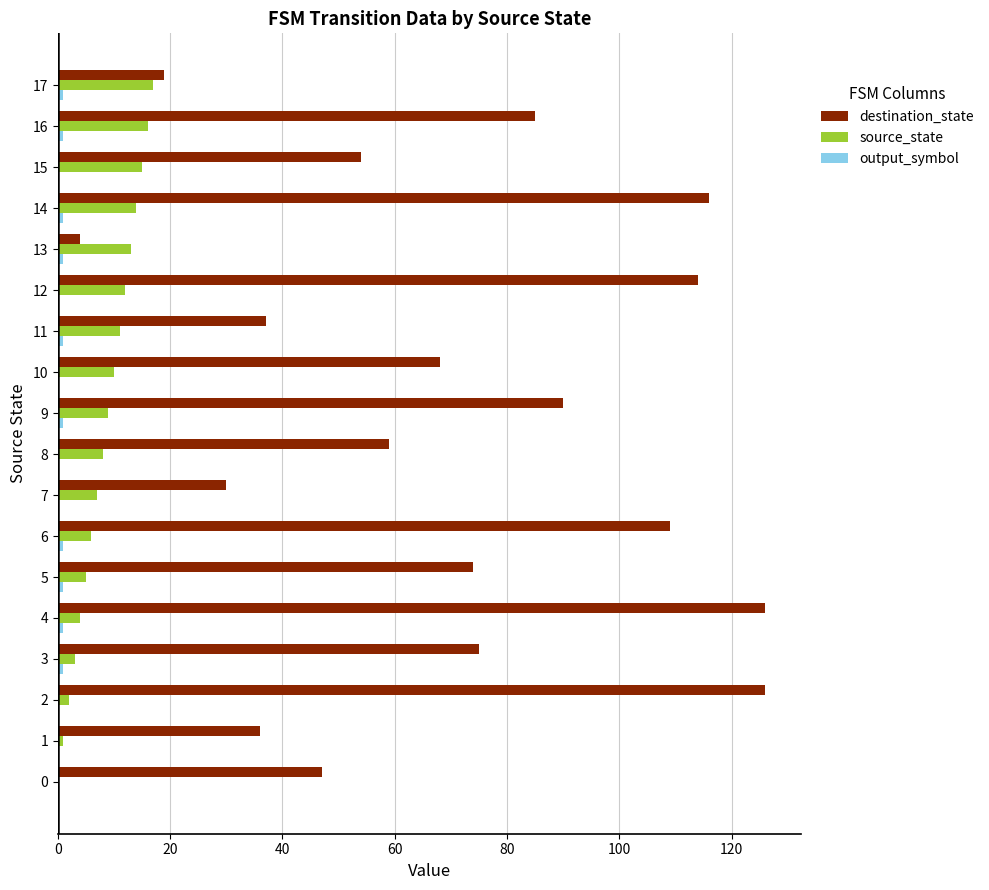

The value of destination_state at 3 is 75. True or false?

True